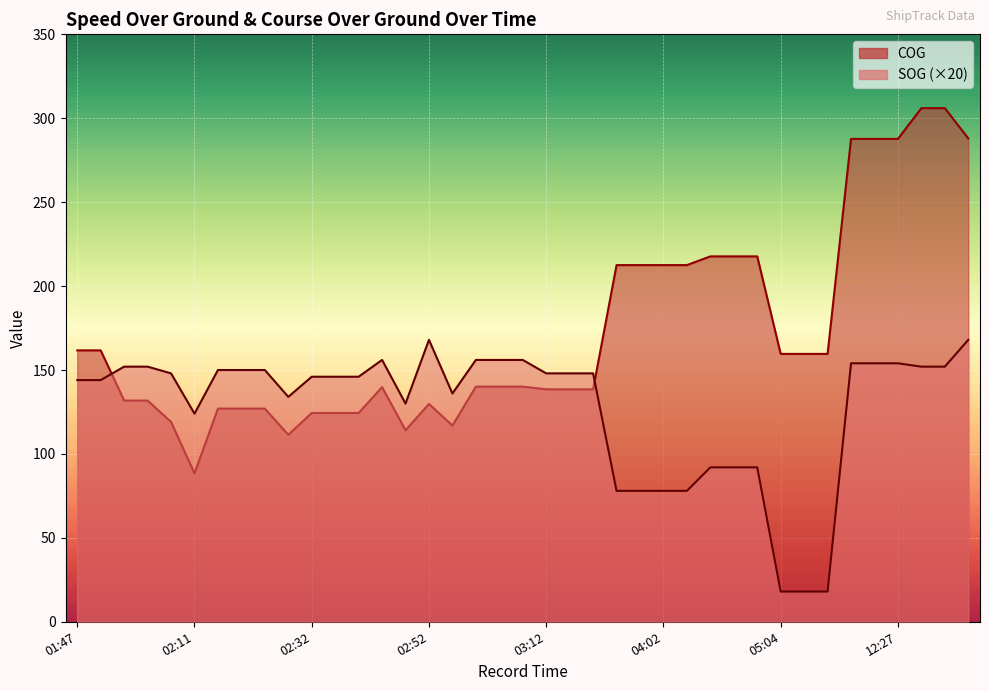

Rank the categories by COG value from highest to lowest.

13:09, 13:09, 13:15, 12:27, 12:27, 12:27, 04:16, 04:16, 04:16, 04:02, 04:02, 04:02, 04:02, 01:47, 01:47, 05:04, 05:04, 05:04, 03:01, 03:01, 03:01, 02:45, 03:12, 03:12, 03:12, 01:59, 01:59, 02:52, 02:15, 02:15, 02:15, 02:32, 02:32, 02:32, 02:08, 02:53, 02:47, 02:29, 02:11